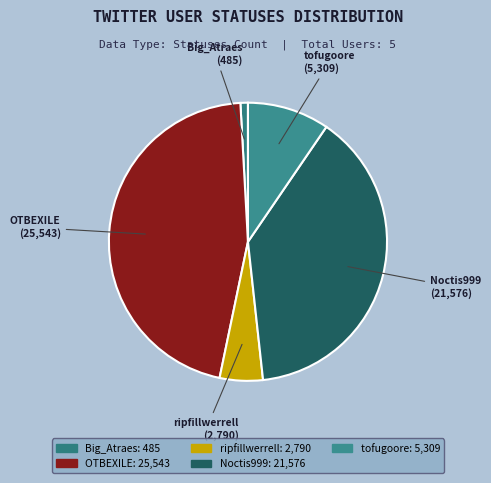

Which has a higher value, Noctis999 or OTBEXILE?

OTBEXILE